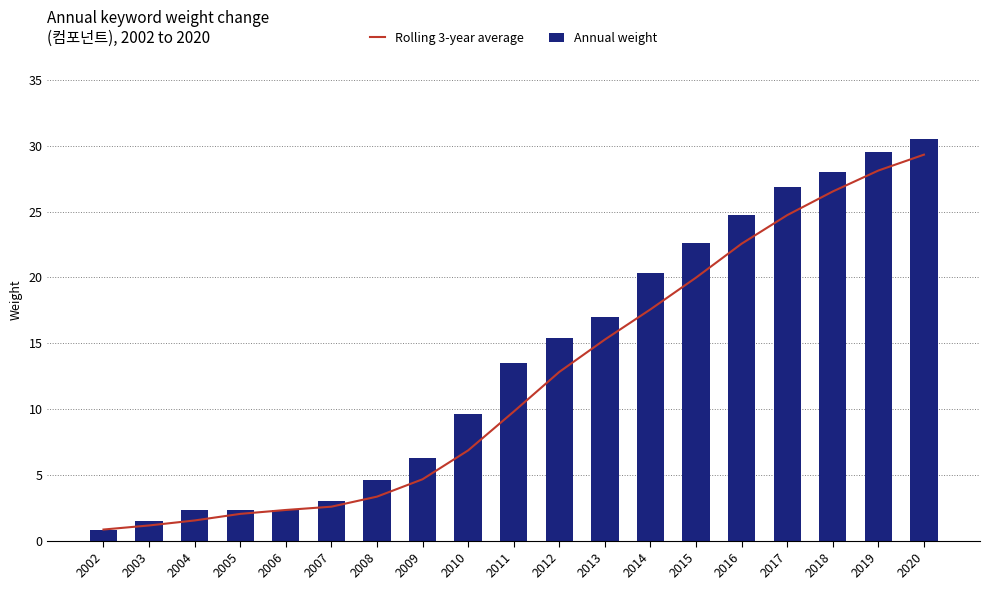

Rank the series at 2013 from highest to lowest value.

Annual weight, Rolling 3-year average